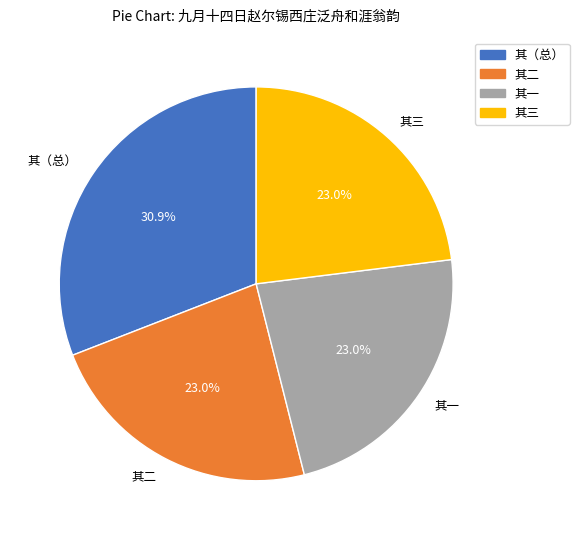

Which category has the biggest portion of the pie?

其（总）